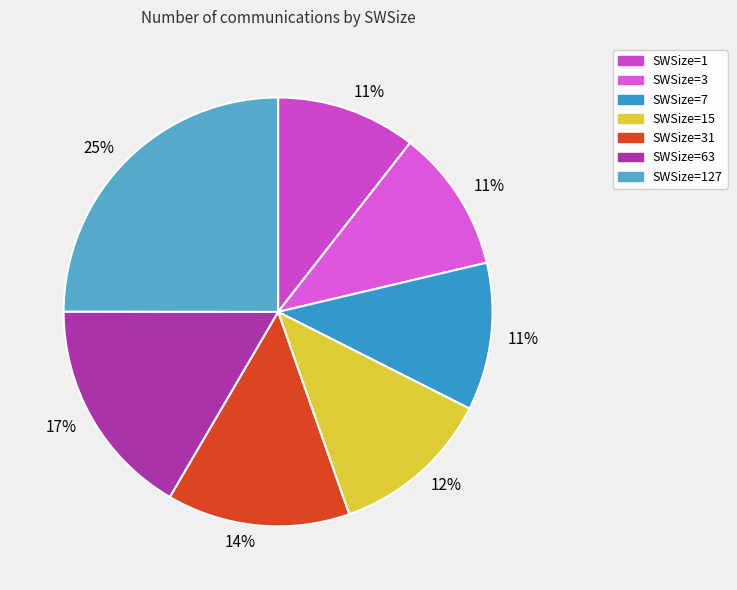

Which category has the smallest portion of the pie?

SWSize=1